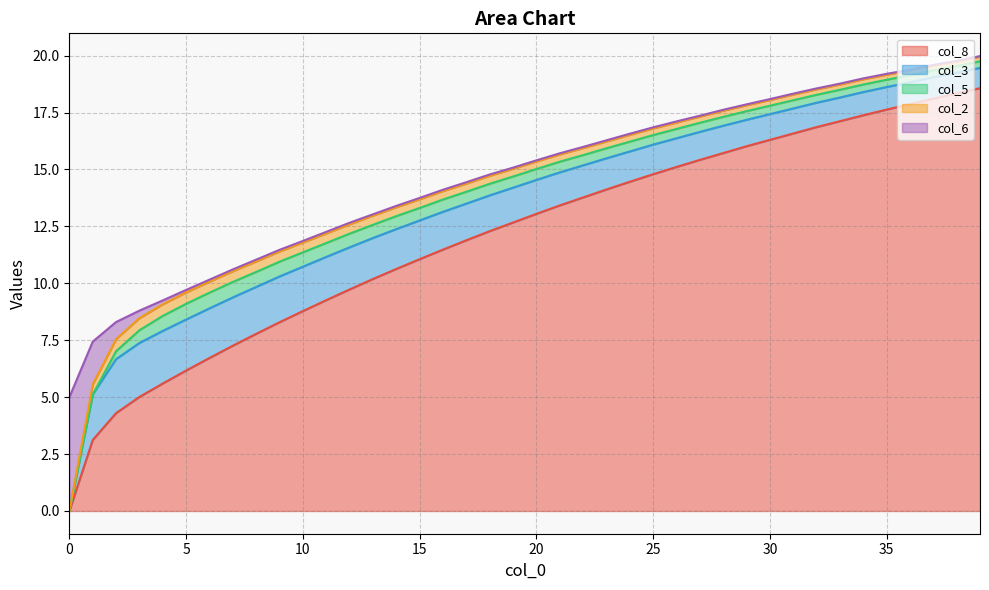

What is the difference between the col_8 values at 17 and 14?

1.3